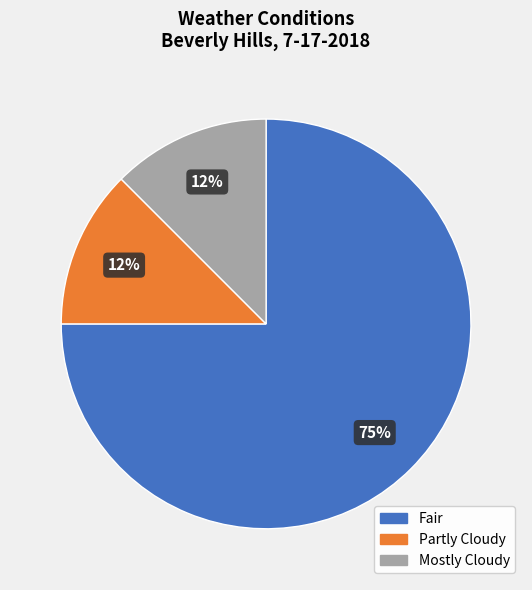

Count the number of slices in the pie.

3